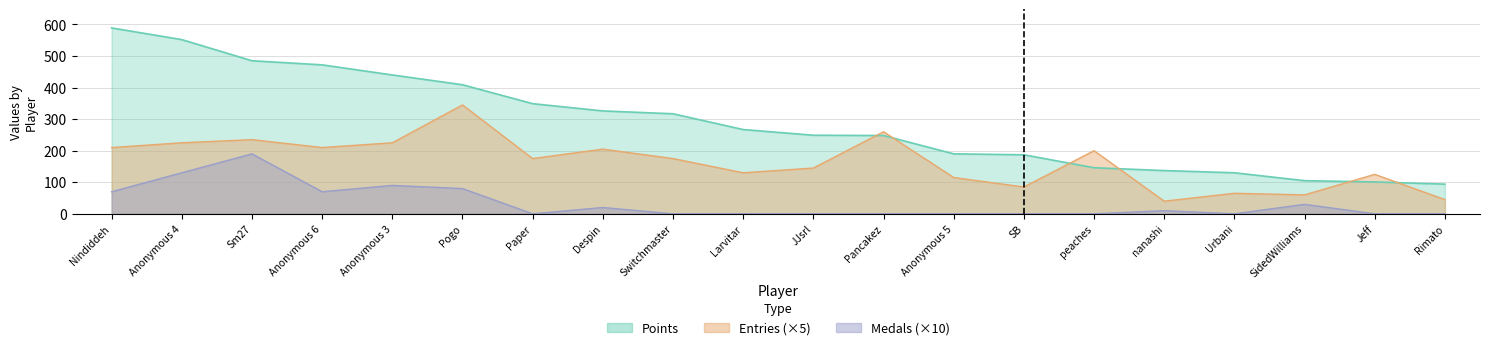

Where is Entries nearest to the value 192?

peaches